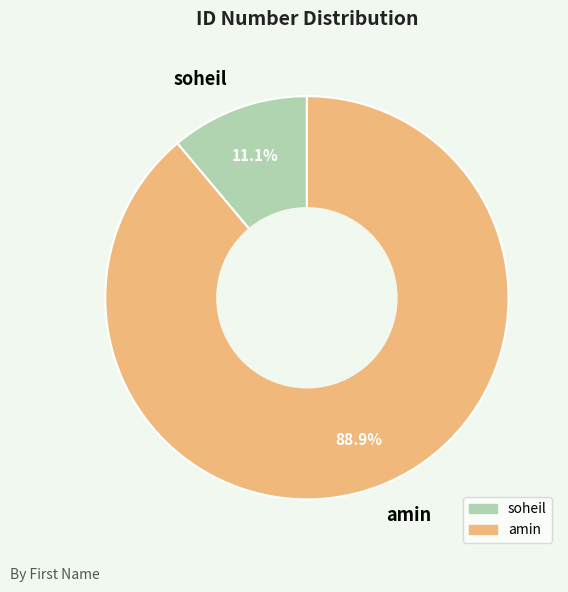

How many segments does this pie chart have?

2